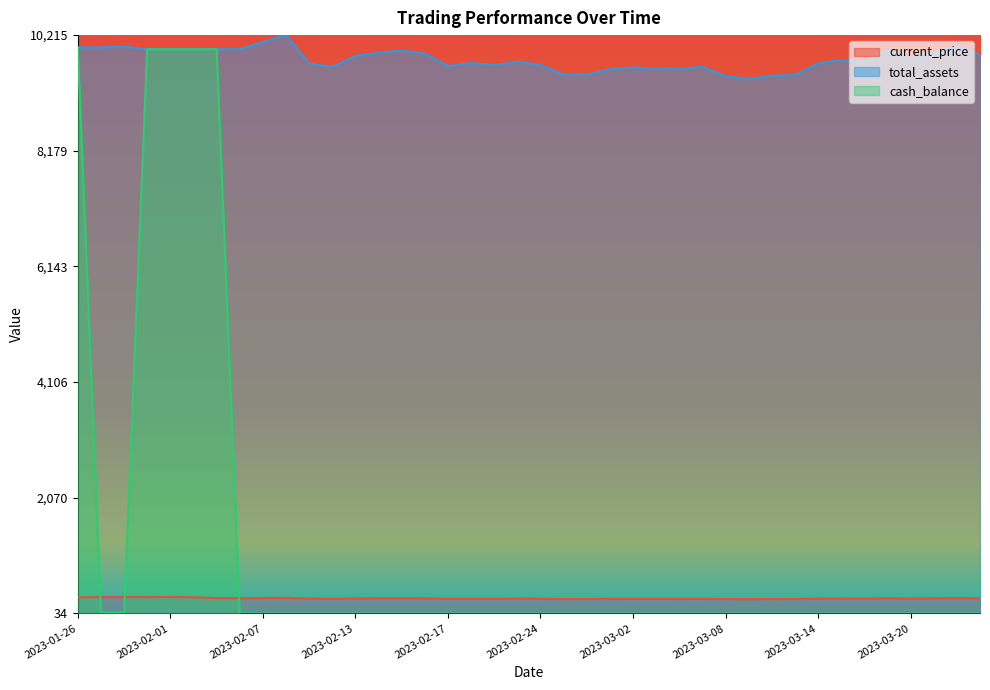

What is the difference between the maximum and minimum values in the cash_balance series?

1.0